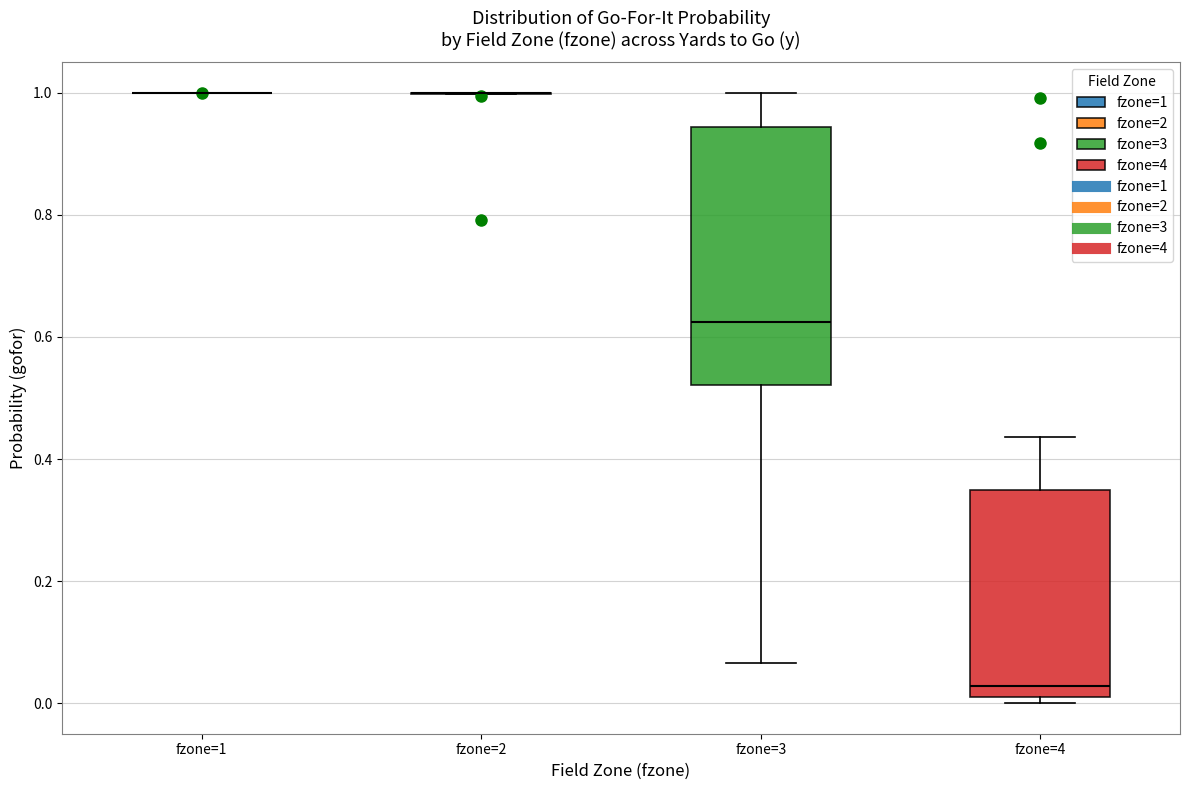

Reading left to right, read every box against the y-axis: the position of its median line, the range the box covers, and the ends of its whiskers. The values are not printed on the chart, so give them approximately, as read against the axis.

fzone=1: box collapsed to a line at 1.00, whiskers 1.00 to 1.00
fzone=2: box collapsed to a line at 1.00, whiskers 1.00 to 1.00
fzone=3: median 0.62, box 0.52 to 0.94, whiskers 0.06 to 1.00
fzone=4: median 0.02, box 0.00 to 0.34, whiskers 0.00 (just below the box's lower edge) to 0.44